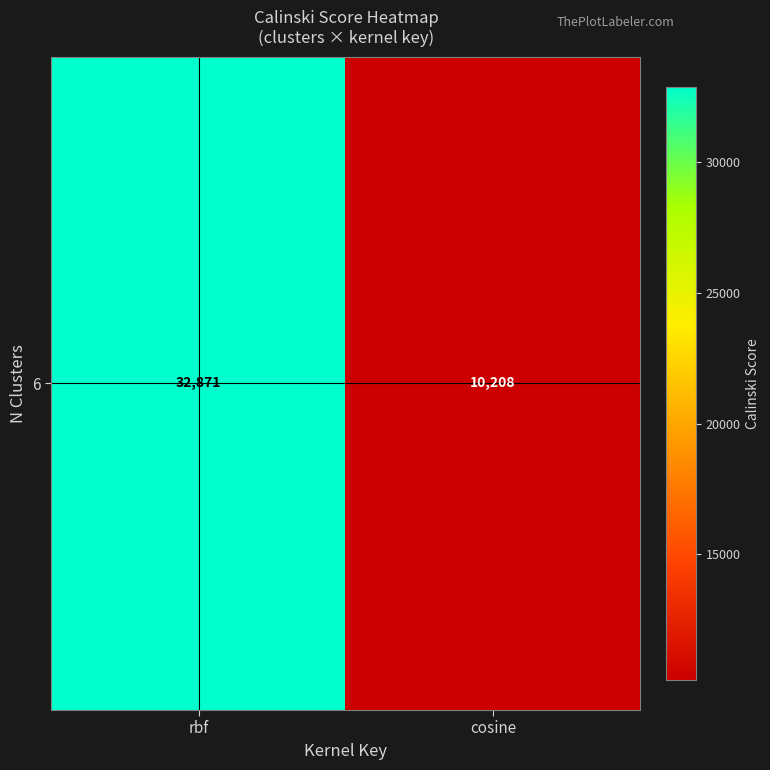

Is it true that the value at cosine is 2722.8?

False